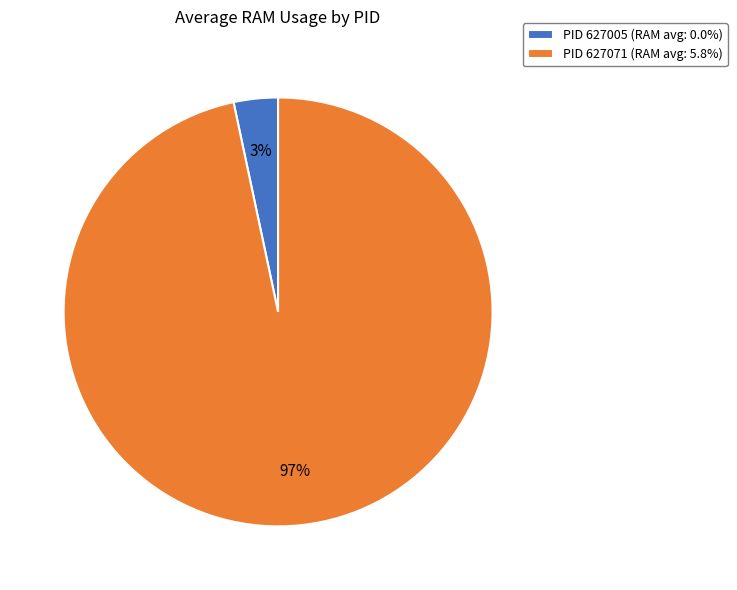

To the nearest percent, what portion does PID 627005 (RAM avg: 0.0%) represent?

3%